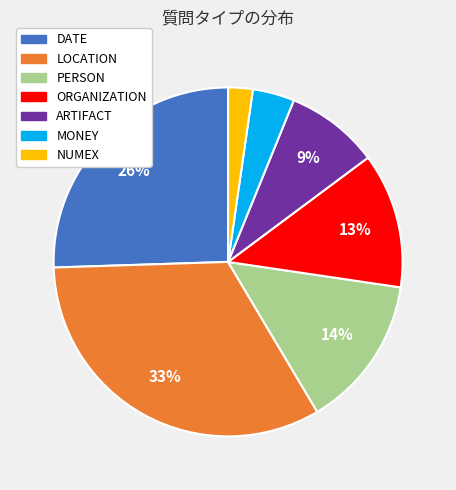

How many segments does this pie chart have?

7